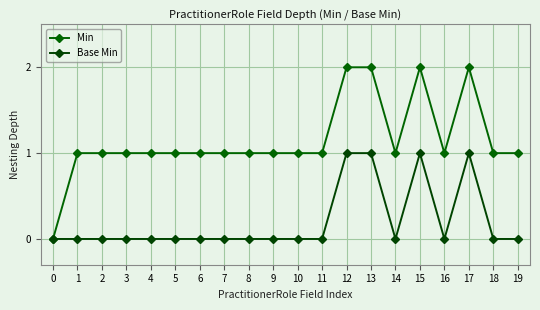

True or false: Min has more than 1 interior local peaks.

True